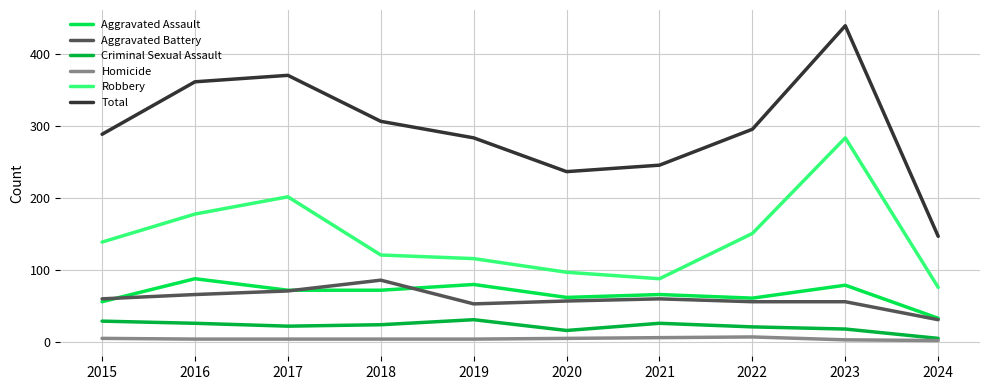

What is the approximate value of Aggravated Assault at 2024, to the nearest 10?

30